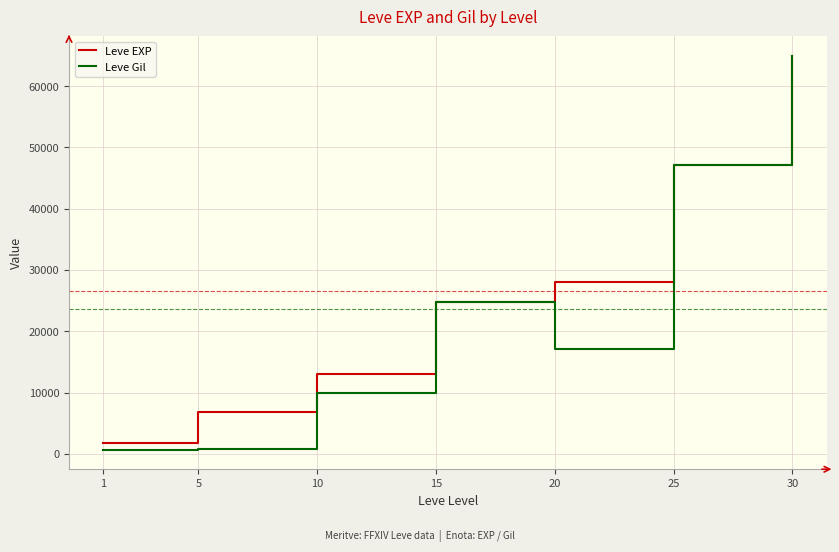

At which category is the sum across all series the highest?

30